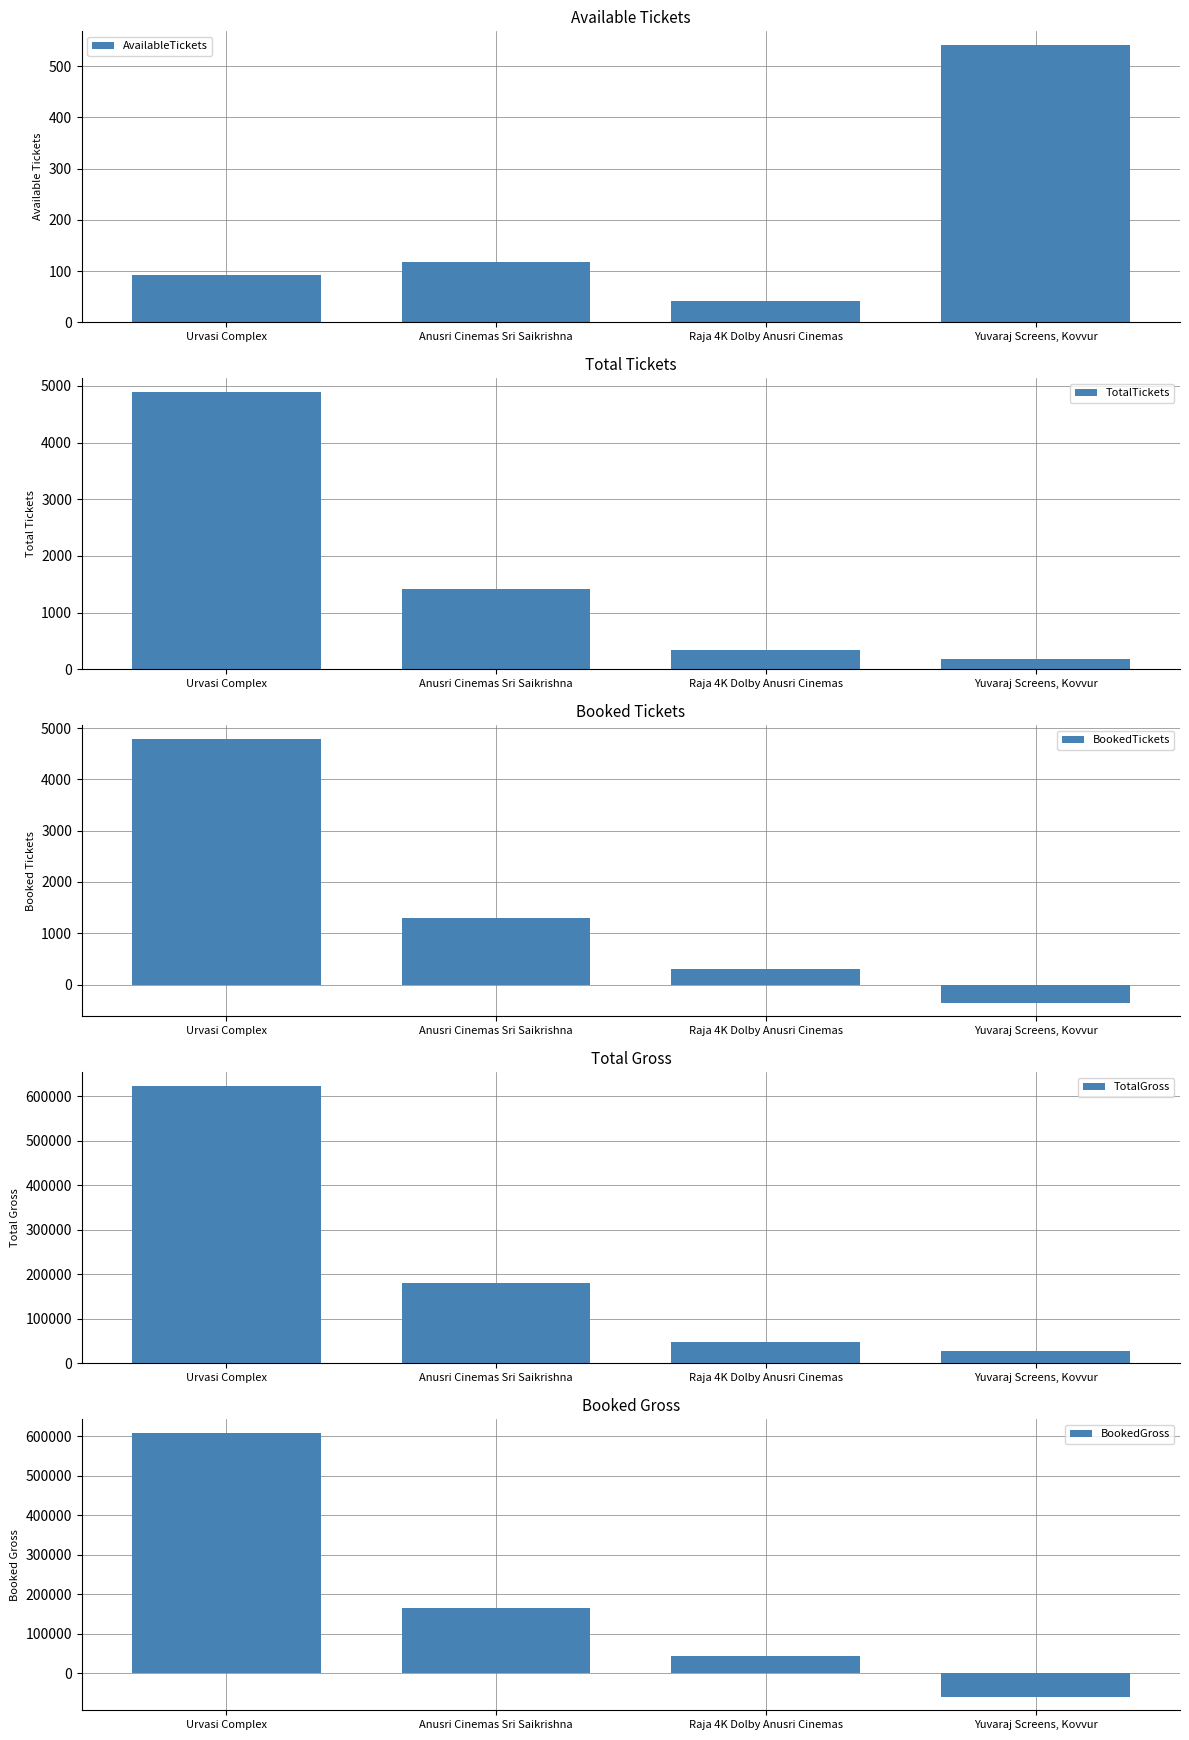

Which series has the largest range (max minus min)?

BookedGross